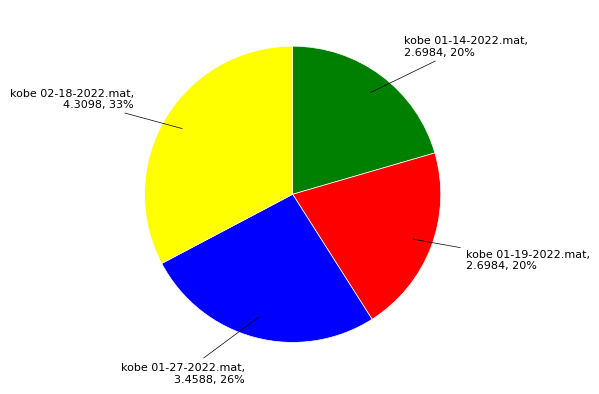

To the nearest percent, what portion does kobe 01-27-2022.mat represent?

26%